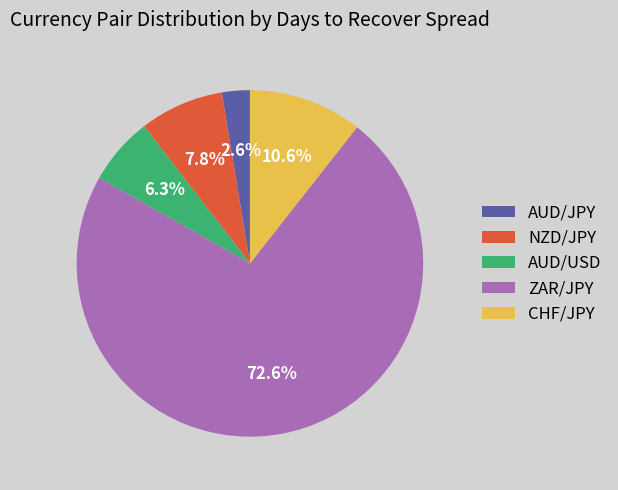

To the nearest percent, what is the combined percentage of NZD/JPY and AUD/JPY?

10%